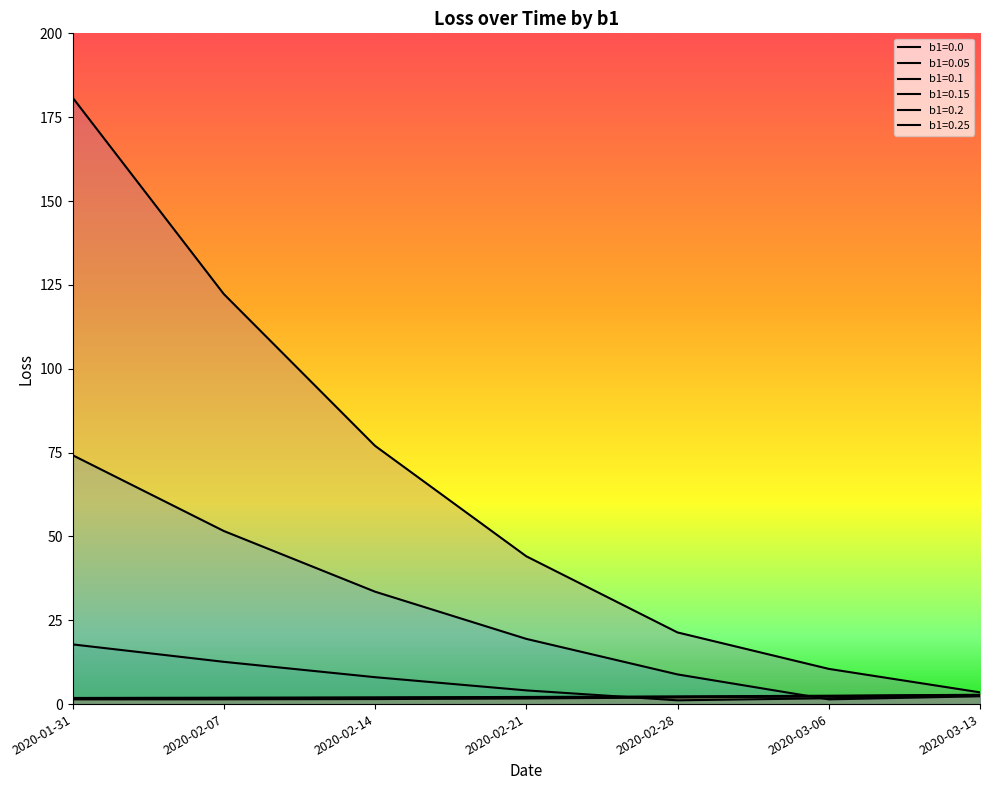

At which category is the sum across all series the highest?

2020-01-31